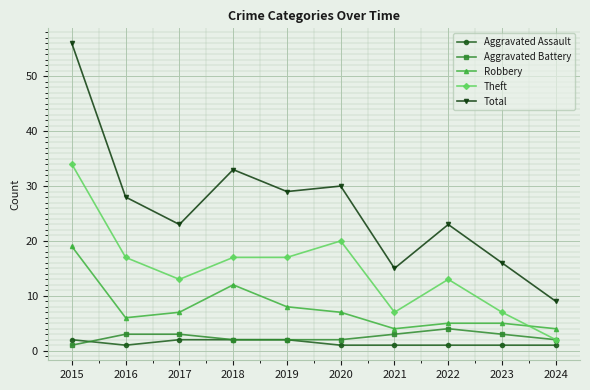

True or false: Robbery and Aggravated Battery cross at least once.

False